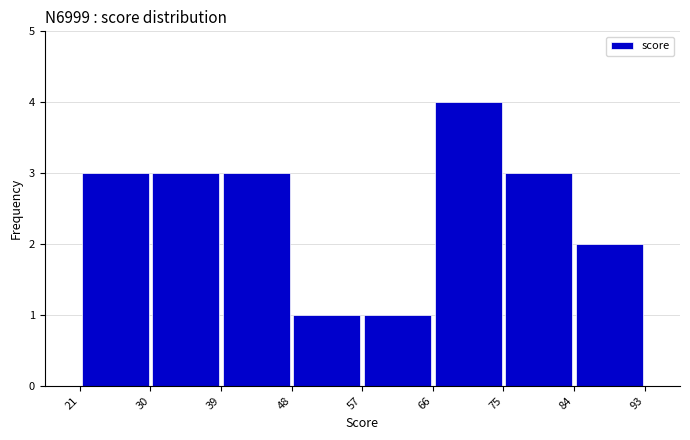

Over which range of the x-axis is the bar tallest?

66 to 75